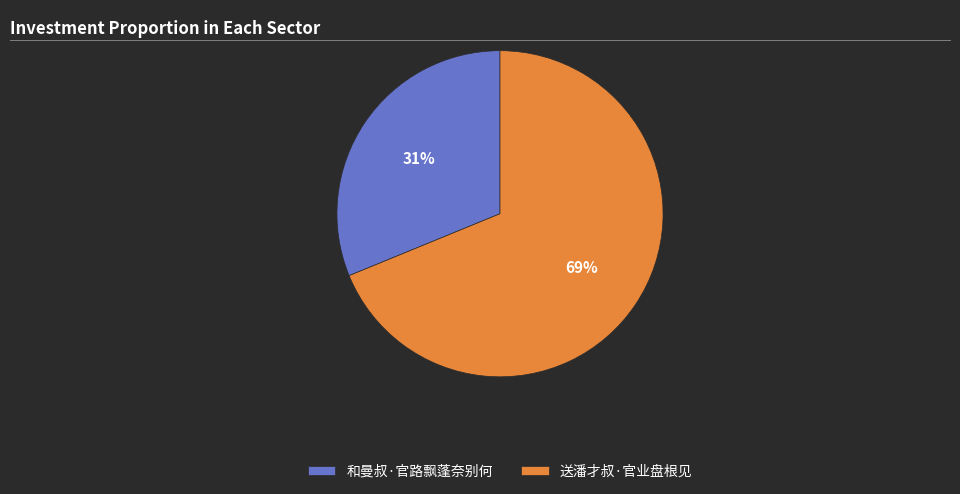

To the nearest percent, what is the difference between the 送潘才叔·官业盘根见 and 和曼叔·官路飘蓬奈别何 slice percentages?

38%